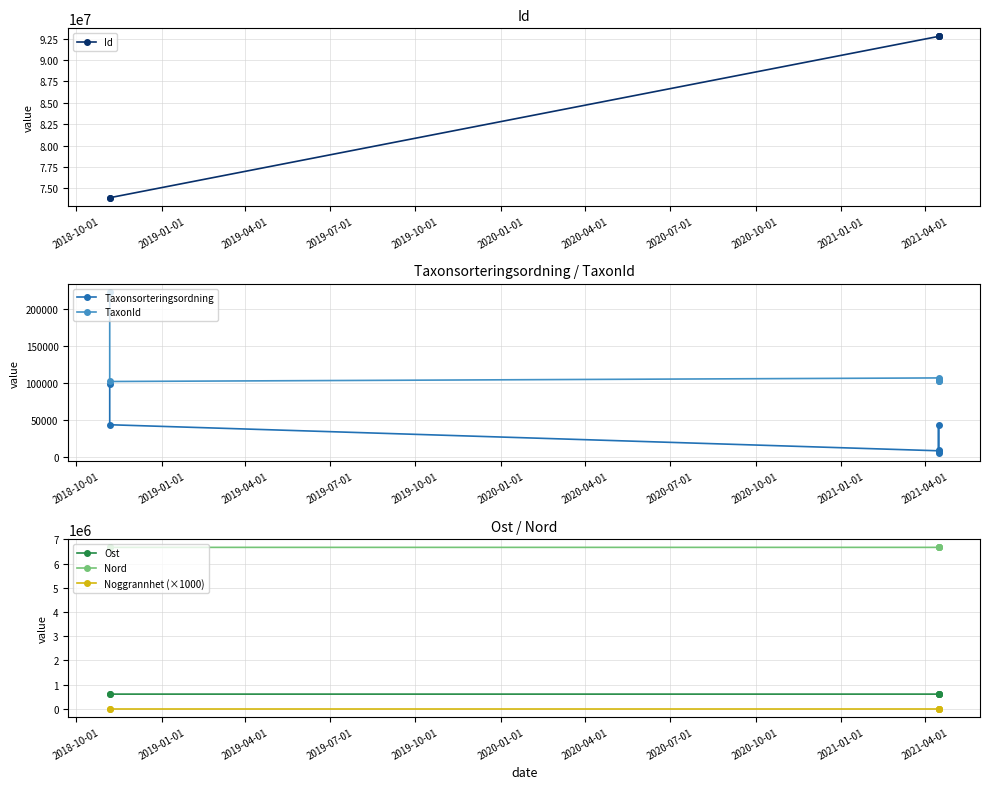

True or false: TaxonId has a value of 101735.0 at 2019-07-01.

True